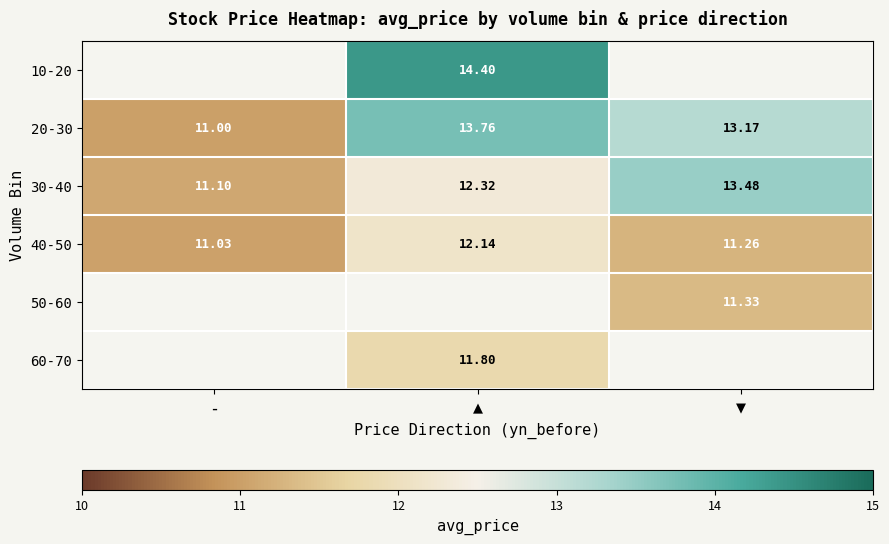

Which category has the highest value across all series?

▲